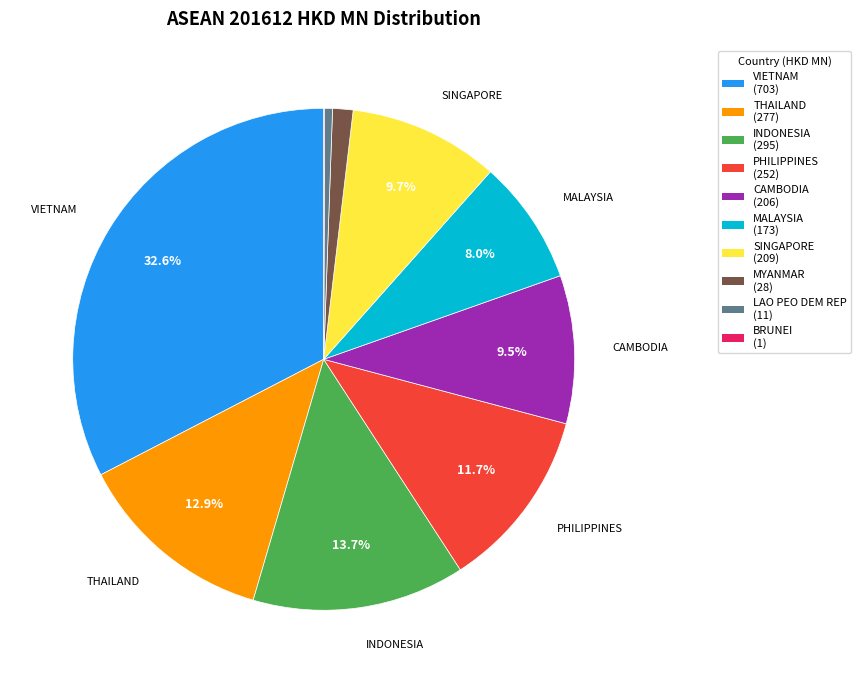

The VIETNAM slice represents 45% of the pie. True or false?

False